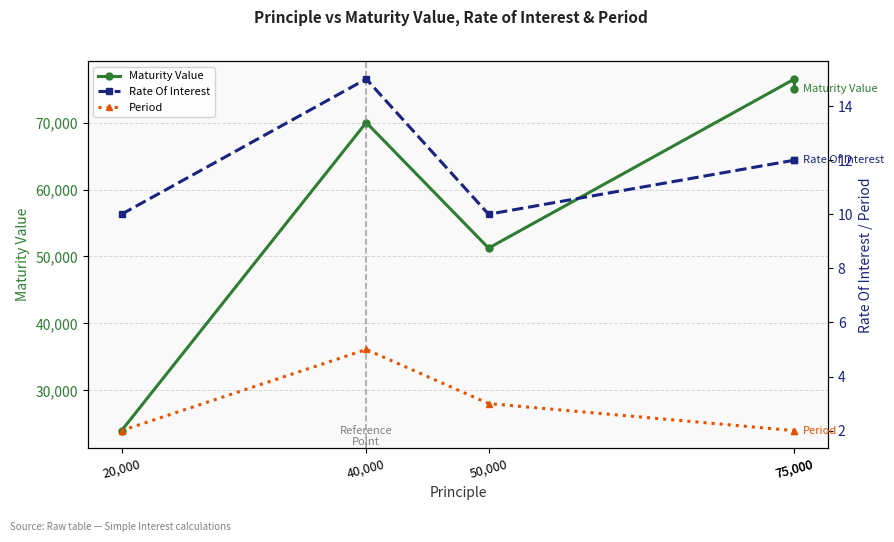

Rank the series at 50,000 from highest to lowest value.

Maturity Value, Rate Of Interest, Period